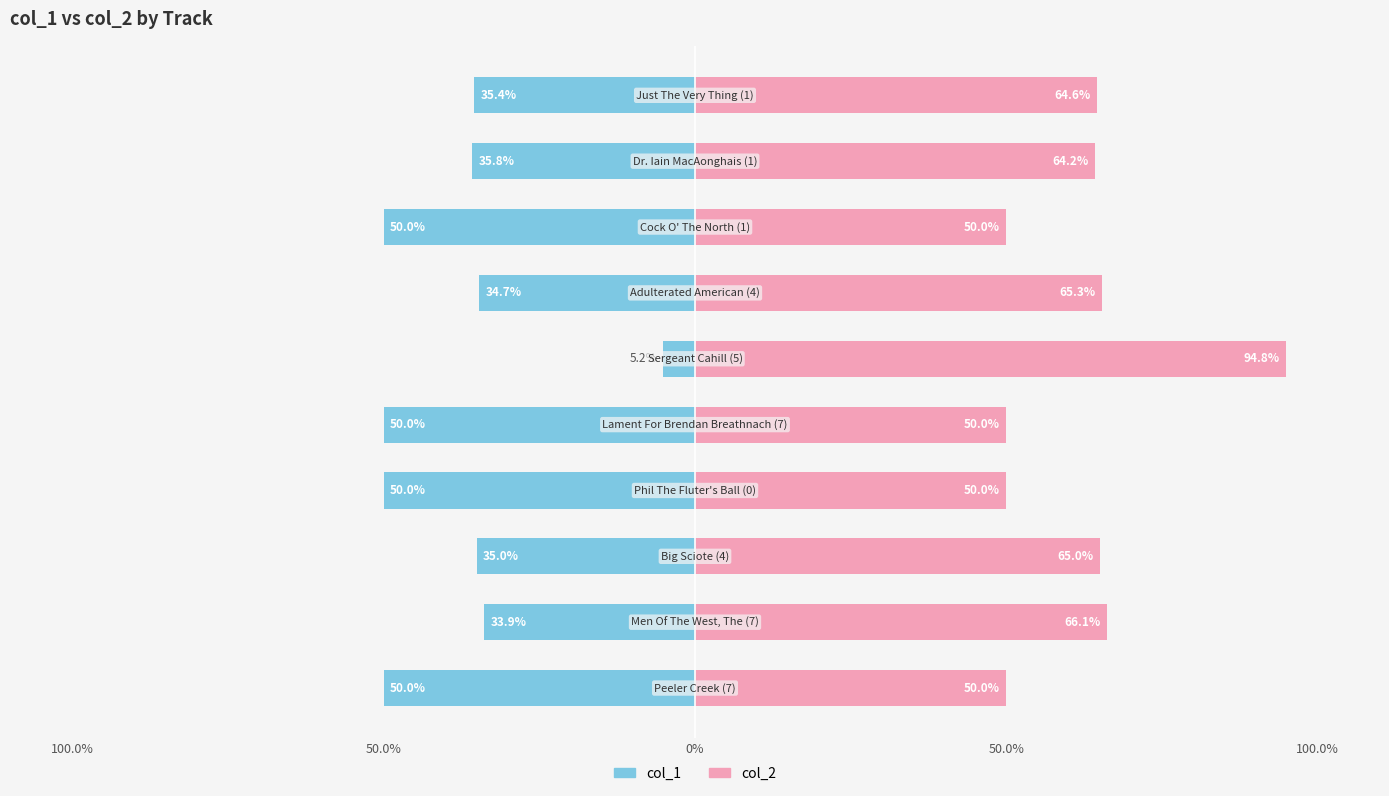

Reading left to right, transcribe all the data shown in this chart.

col_1: -50.0	-33.9	-35.0	-50.0	-50.0	-5.2	-34.7	-50.0	-35.8	-35.4
col_2: 50.0	66.1	65.0	50.0	50.0	94.8	65.3	50.0	64.2	64.6